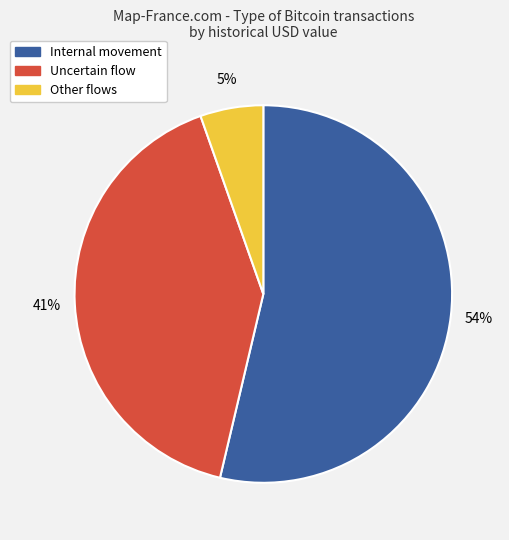

Is it true that Uncertain flow is 41% of the pie?

True